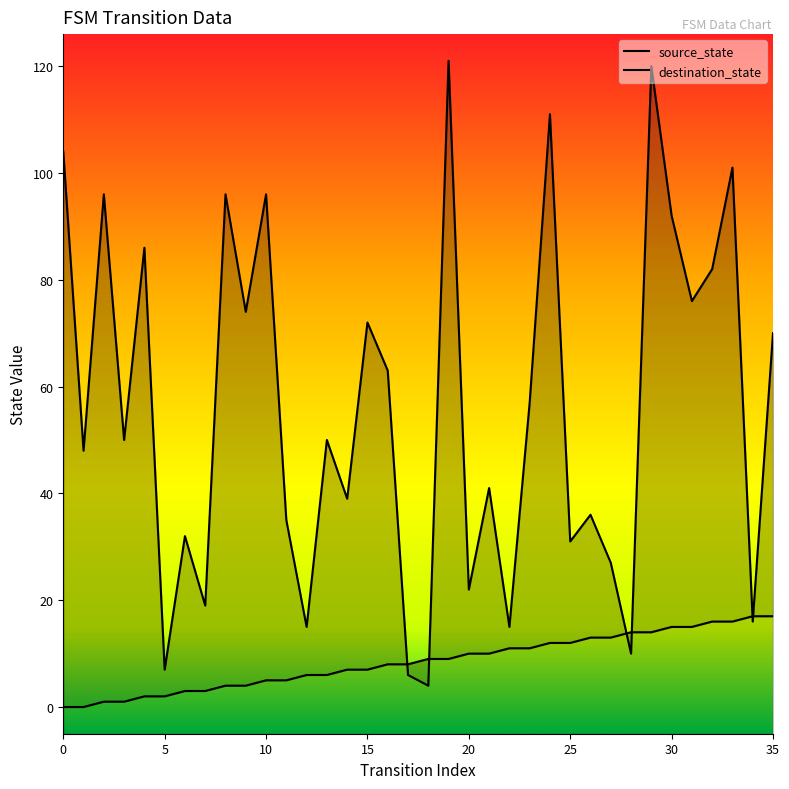

Between 9 and 26, which series saw the biggest shift?

destination_state